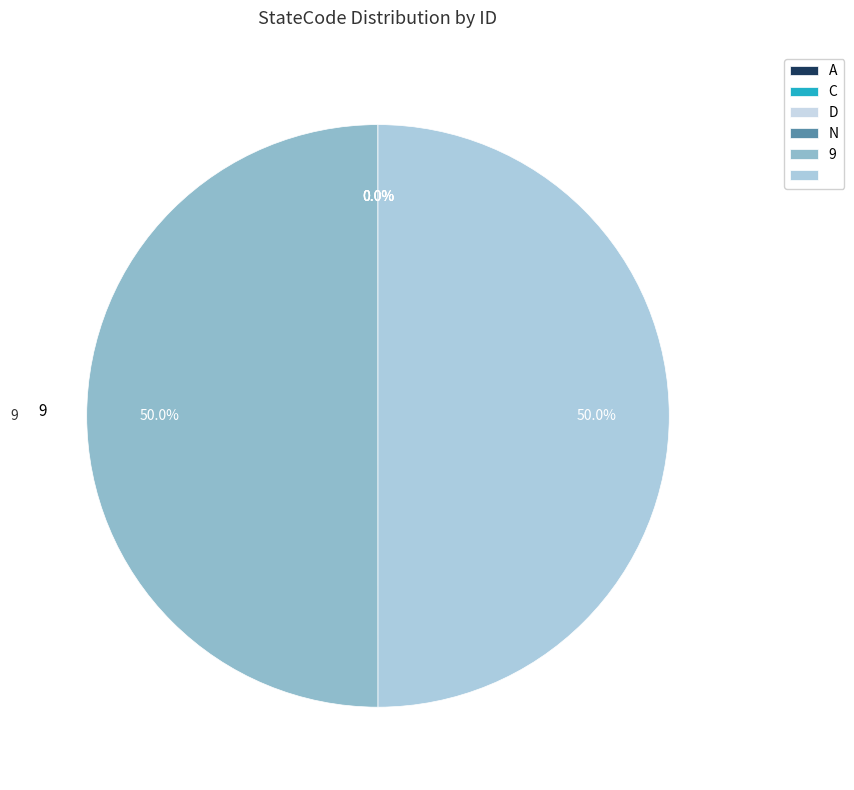

Rank the categories by value from highest to lowest.

9,  , N, D, C, A